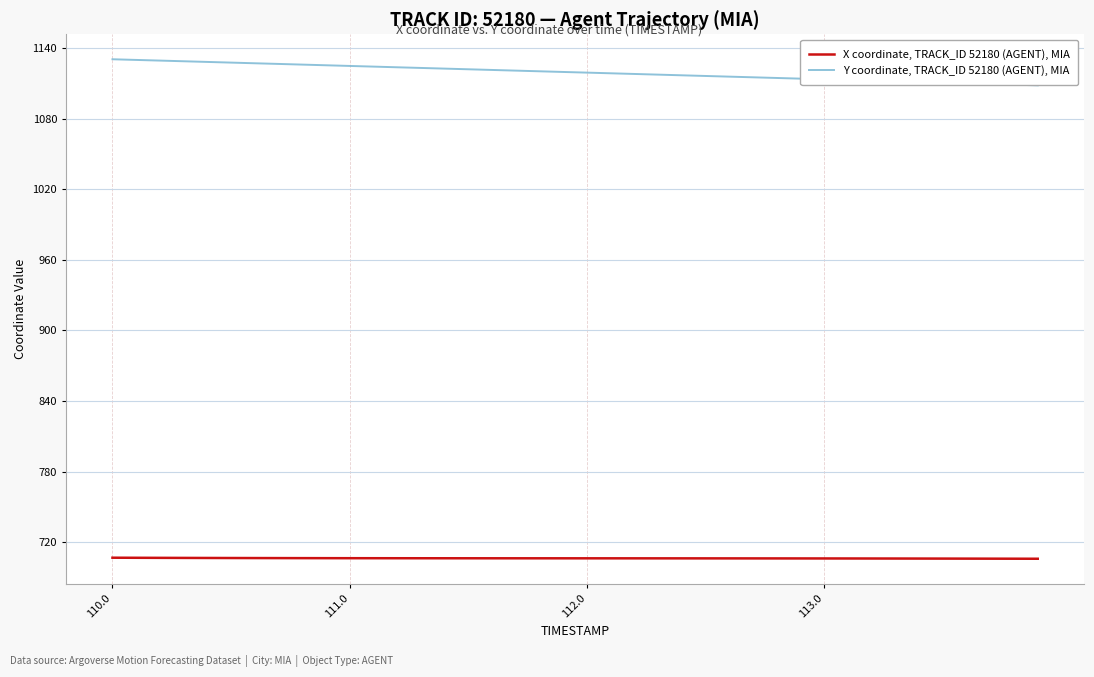

List the series in order of their overall mean, highest first.

Y coordinate, TRACK_ID 52180 (AGENT), MIA, X coordinate, TRACK_ID 52180 (AGENT), MIA